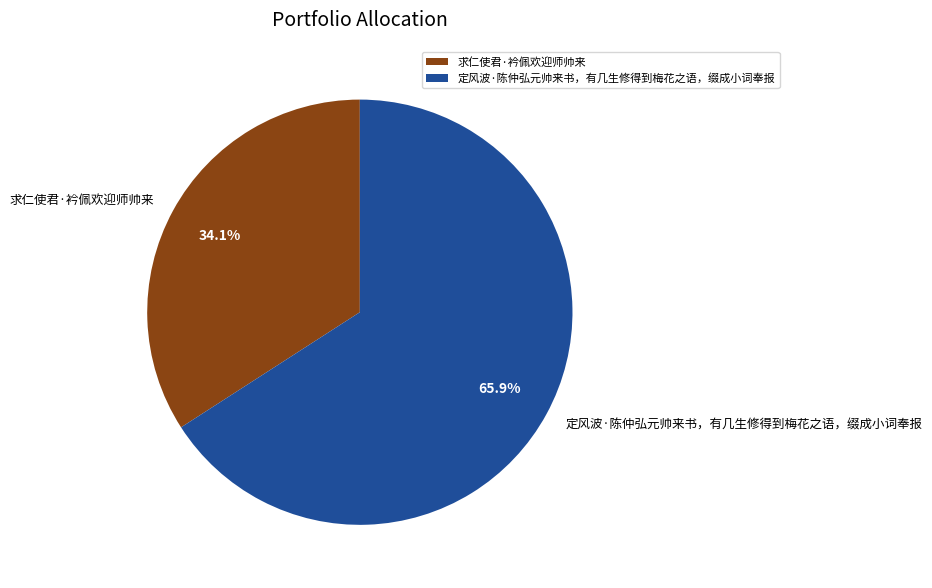

To the nearest percent, what is the combined percentage of 定风波·陈仲弘元帅来书，有几生修得到梅花之语，缀成小词奉报 and 求仁使君·衿佩欢迎师帅来?

100%